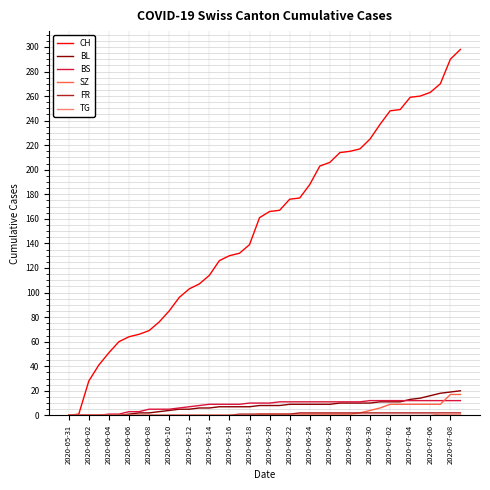

How many lines are shown in the chart?

6